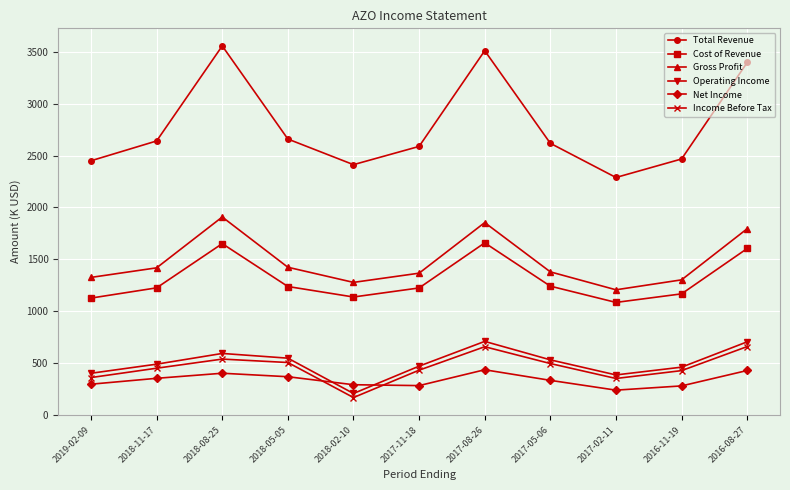

At 2018-02-10, list the series in order from smallest to largest.

Income Before Tax, Operating Income, Net Income, Cost of Revenue, Gross Profit, Total Revenue